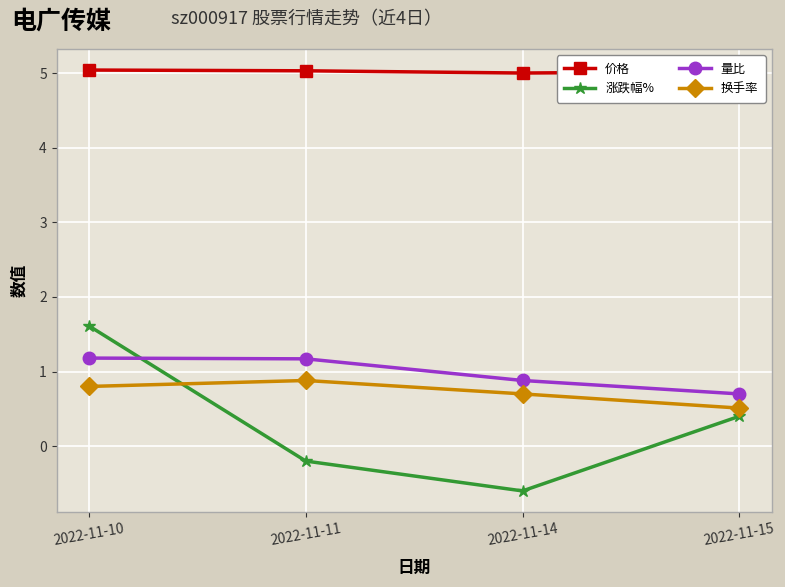

Does the chart have visible grid lines?

Yes